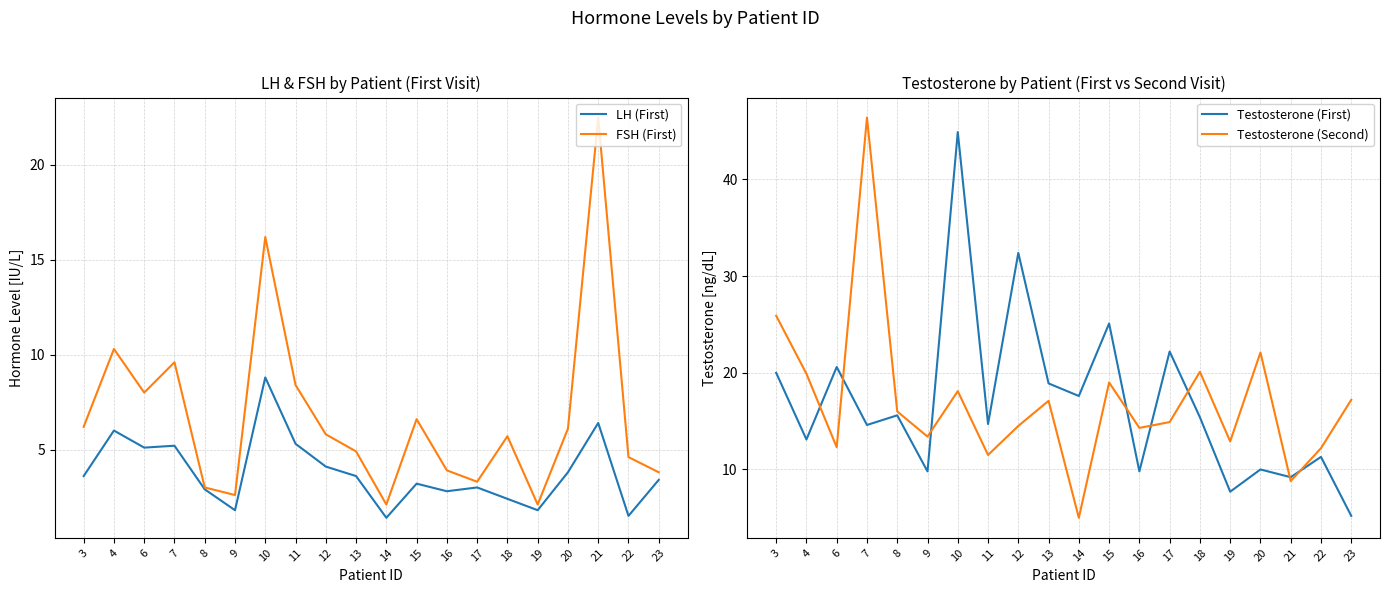

True or false: LH (First) and FSH (First) cross at least once.

False